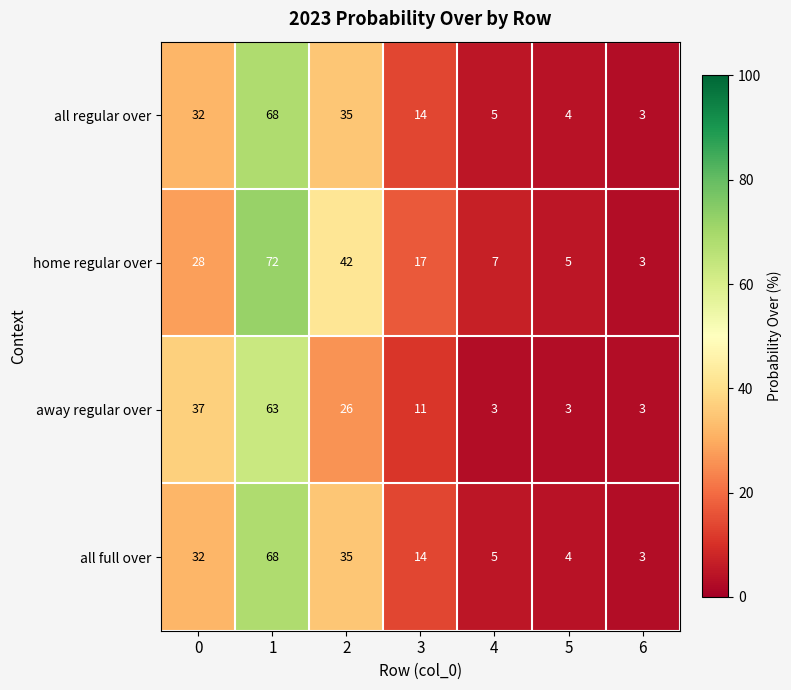

Which series changed the most between 3 and 5?

home regular over